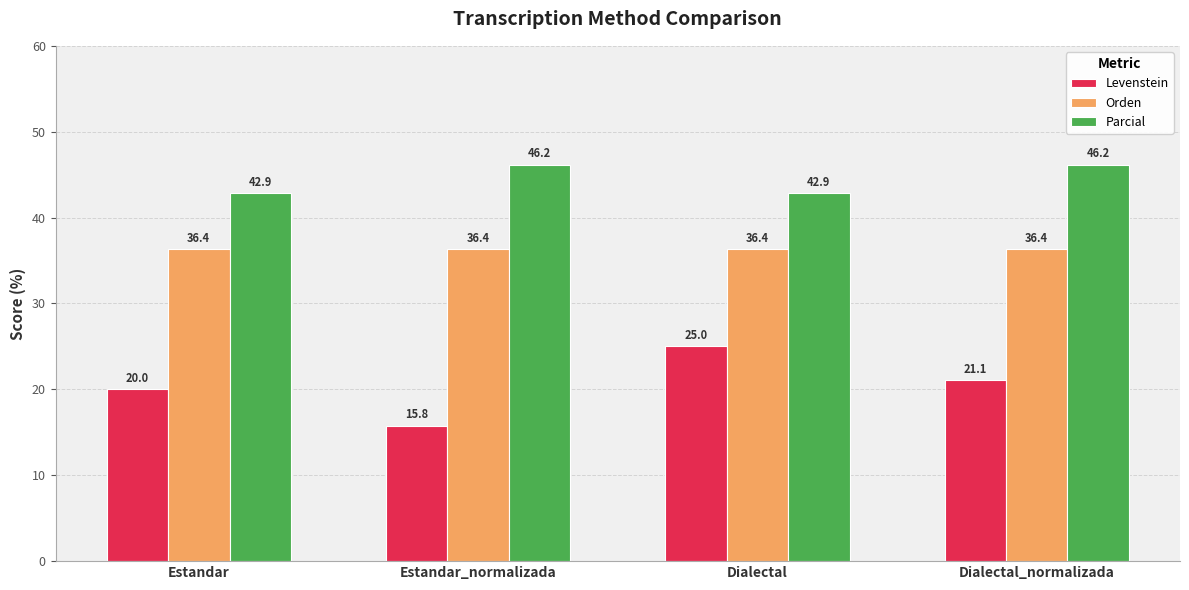

Which series has the largest total across all categories?

Parcial